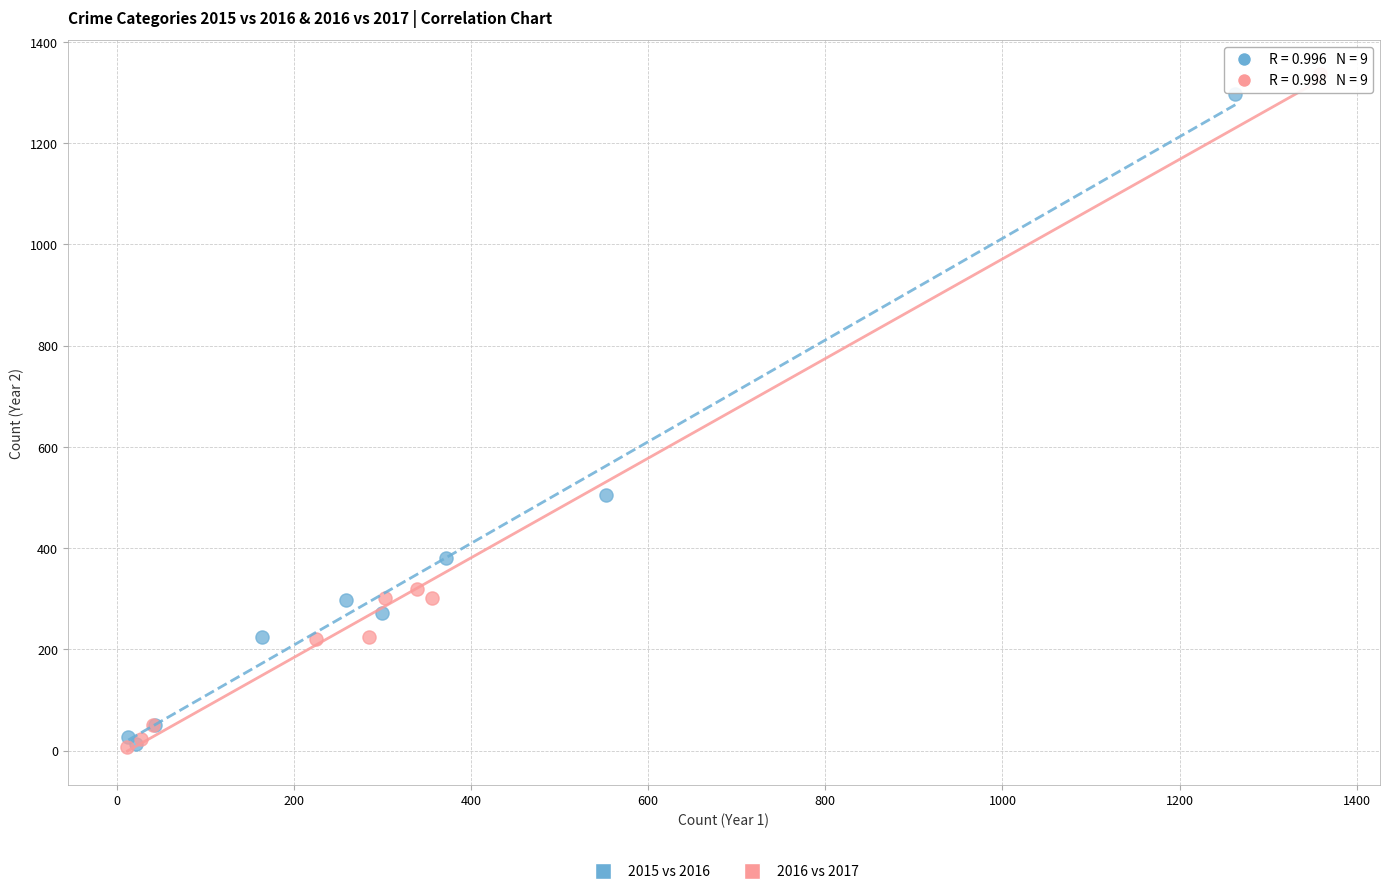

Which series reaches the maximum Y coordinate?

2016 vs 2017